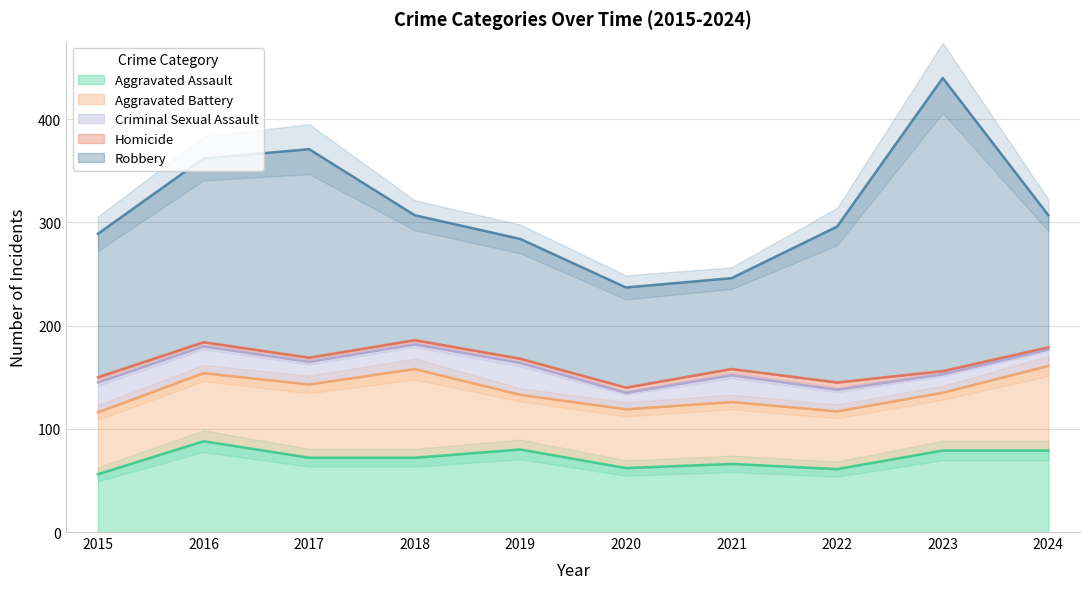

Reading left to right, transcribe all the data shown in this chart.

Aggravated Assault: 56	88	72	72	80	62	66	61	79	79
Aggravated Battery: 60	66	71	86	53	57	60	56	56	82
Criminal Sexual Assault: 29	26	22	24	31	16	26	21	18	16
Homicide: 5	4	4	4	4	5	6	7	3	2
Robbery: 139	178	202	121	116	97	88	151	284	128